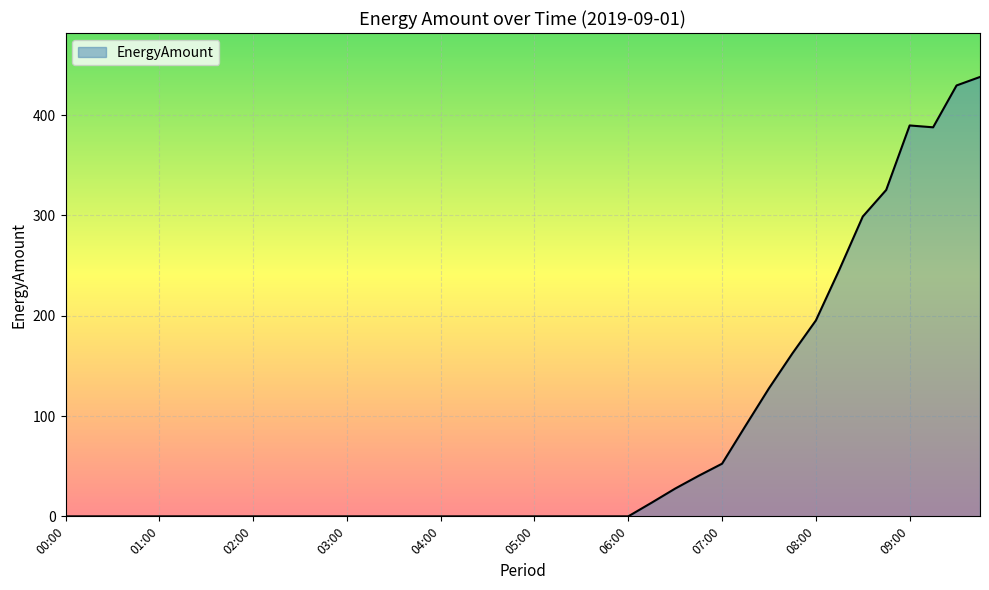

How many lines are shown in the chart?

1